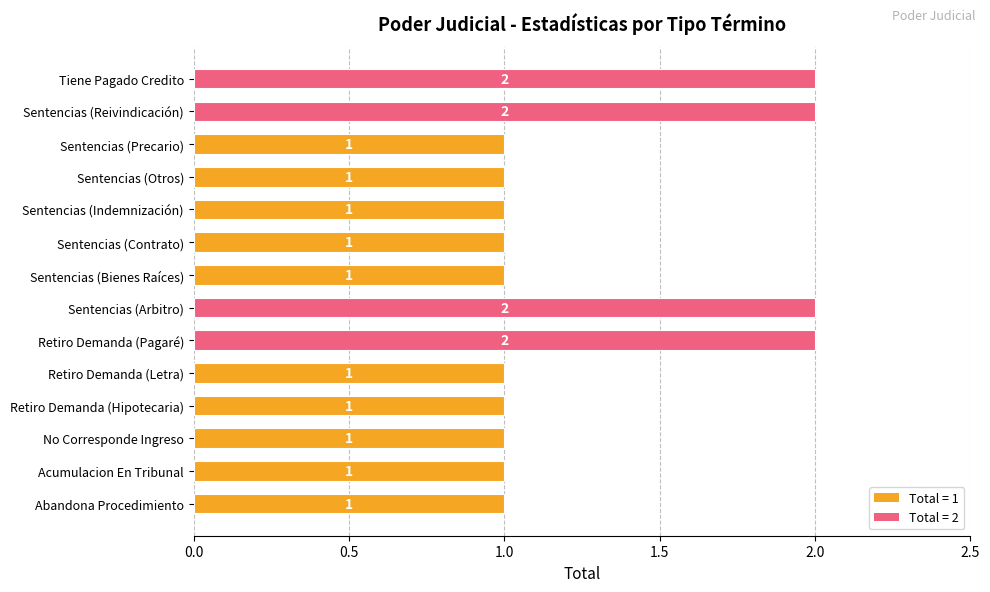

What is the average value?

1